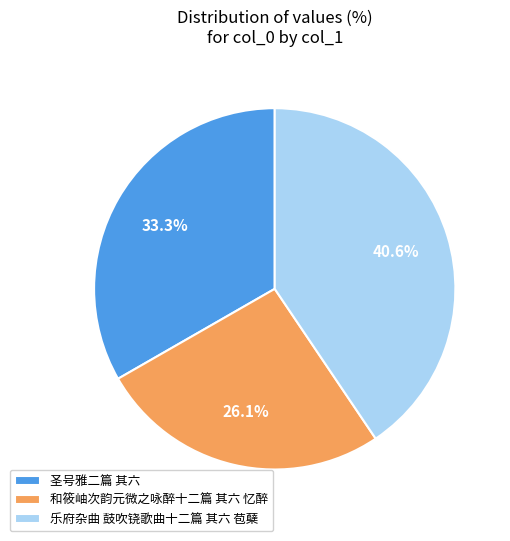

To the nearest percent, what percentage of the pie is 圣号雅二篇 其六?

33%